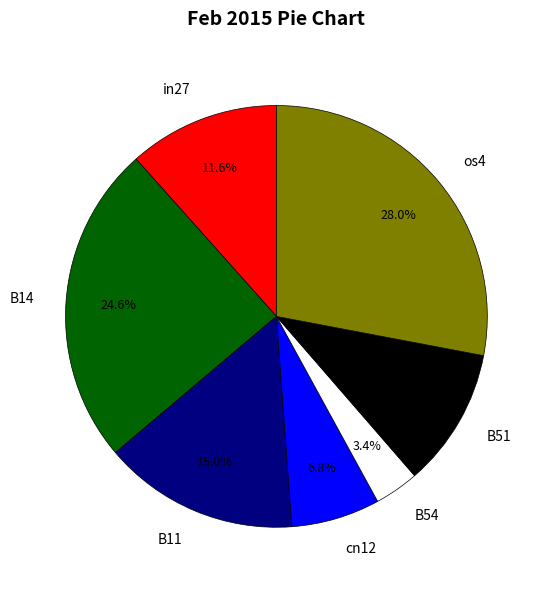

Which slice is the smallest?

B54